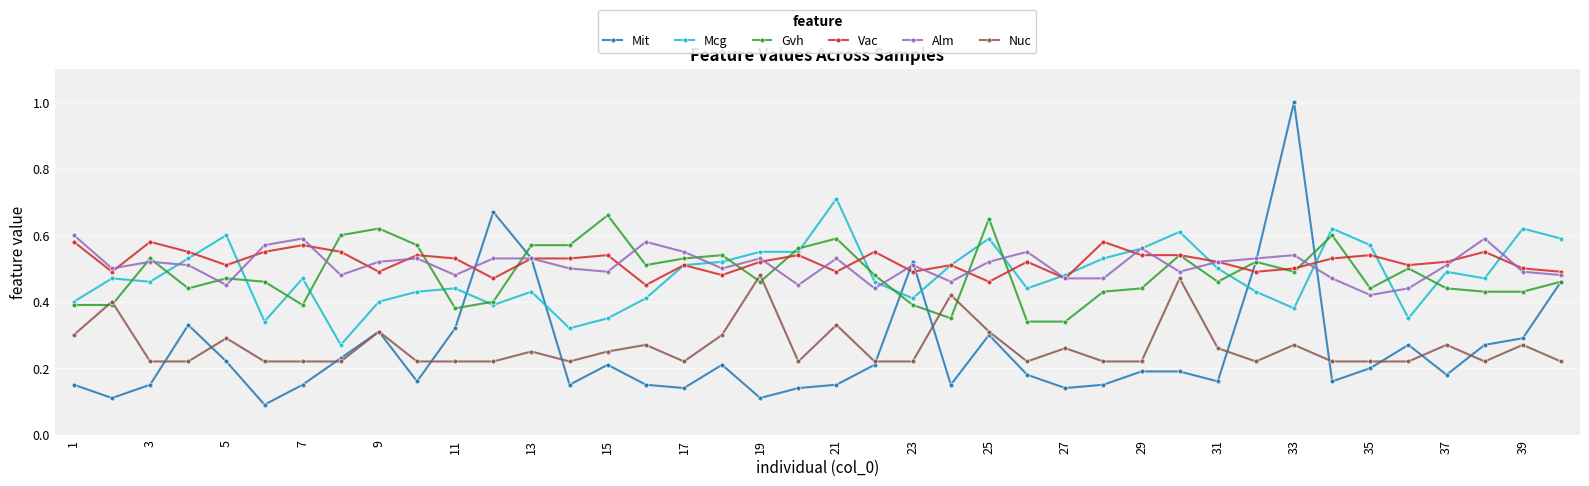

True or false: Mit has more than 0 interior local peaks.

True